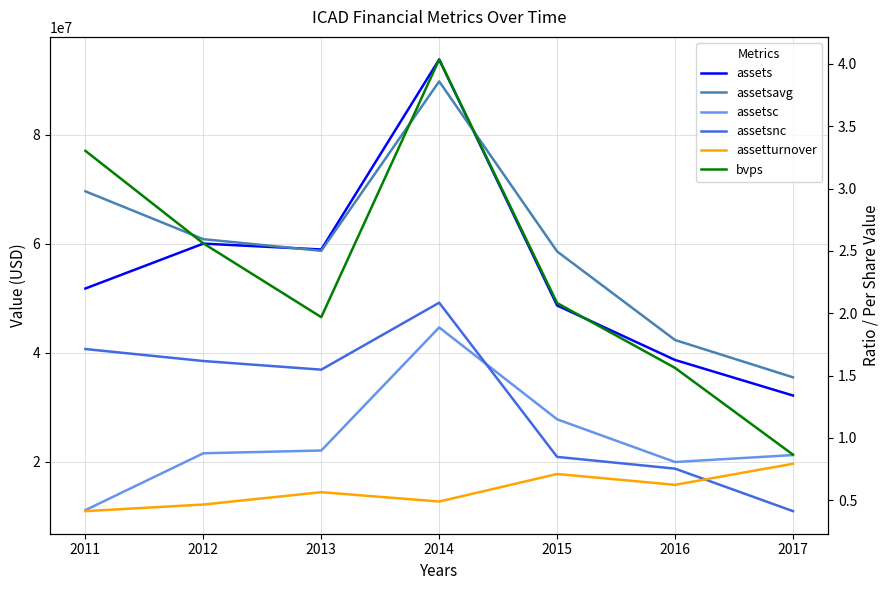

What is the value of the assetsnc point at the 7th from the left?

10922000.0